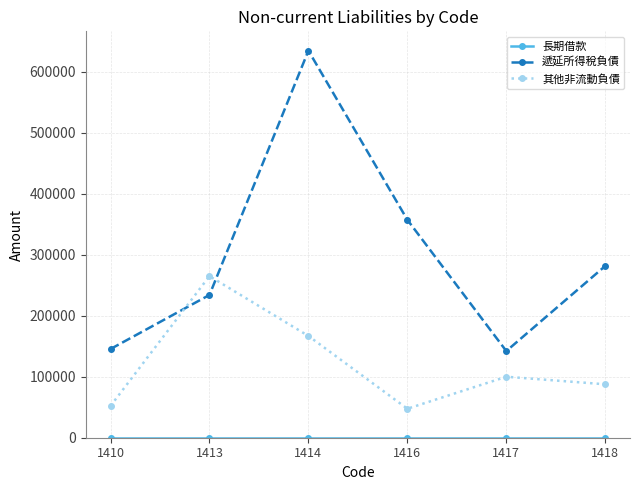

Which series changed the most between 1413 and 1414?

遞延所得稅負債